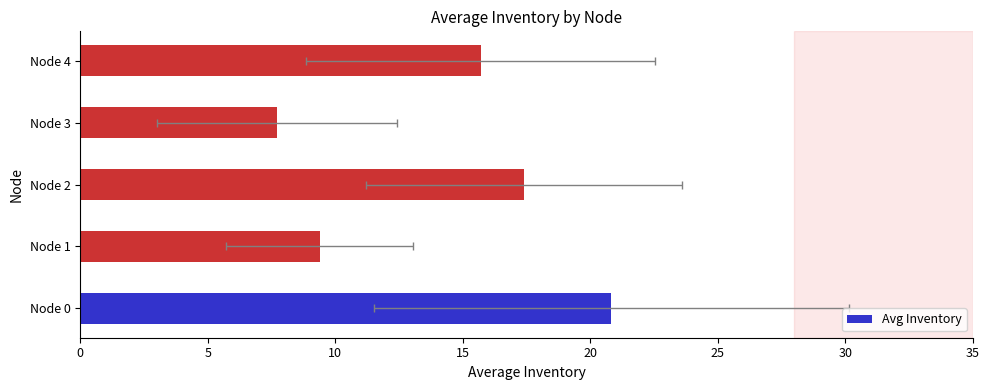

Does the chart contain stacked bars?

No